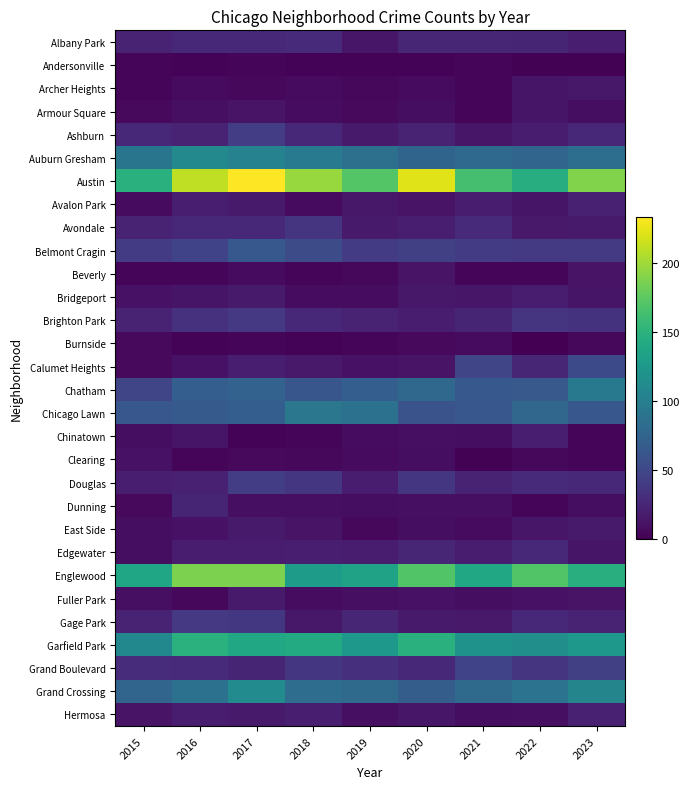

Which series has the largest total across all categories?

Austin